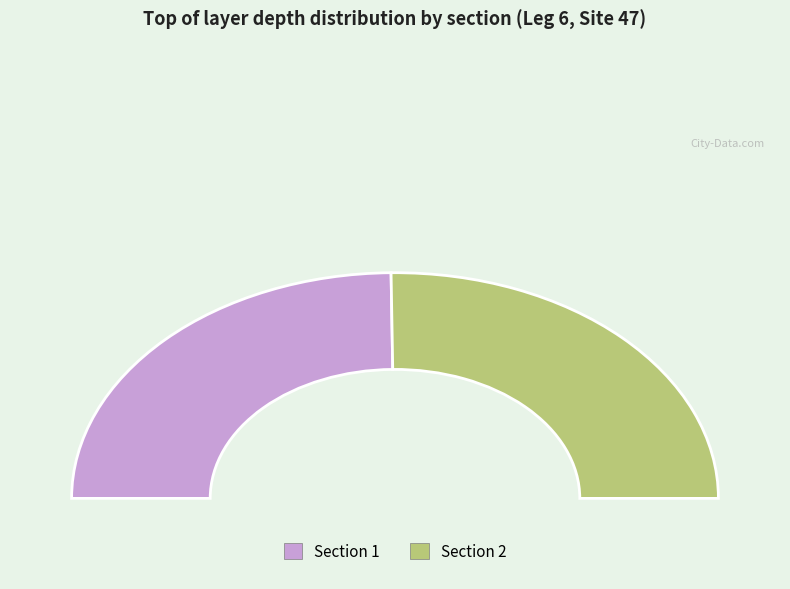

How many slices are in this pie chart?

2